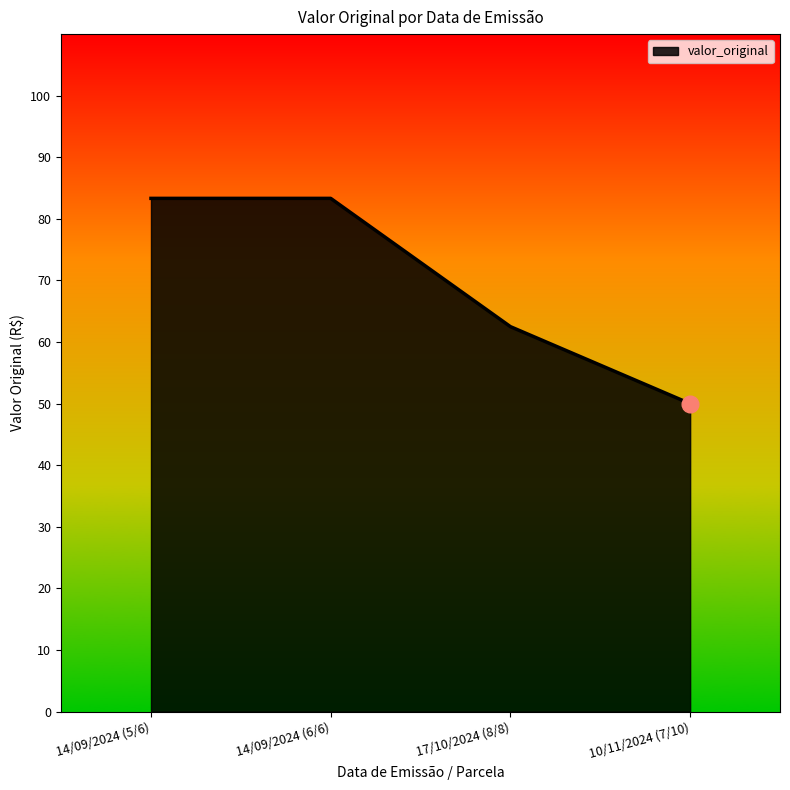

What is the sum of the values at 10/11/2024 (7/10) and 17/10/2024 (8/8)?

112.5